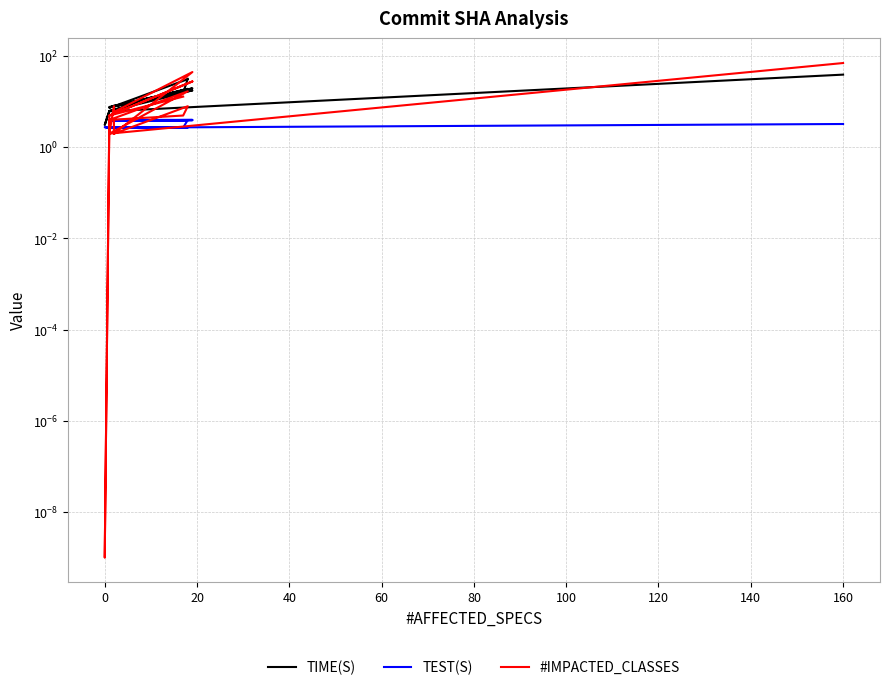

Is the value of #IMPACTED_CLASSES at 14 greater than the value of TEST(S) at 120?

Yes